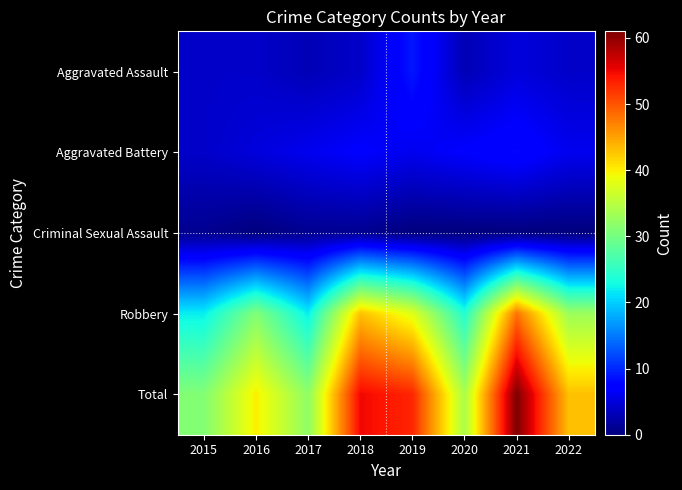

At how many categories does at least one series exceed 55?

1